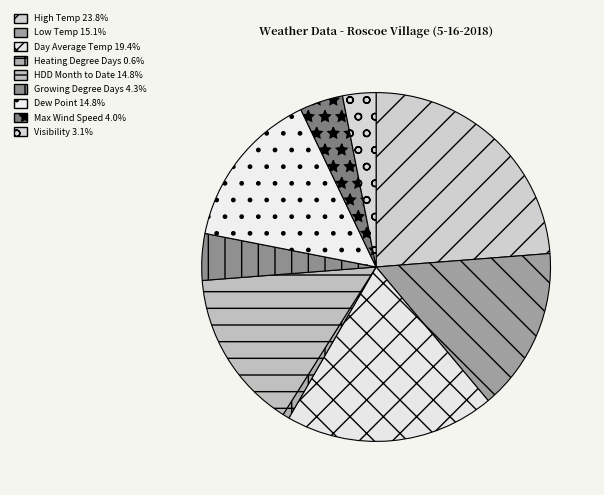

True or false: Low Temp accounts for 29% of the total.

False